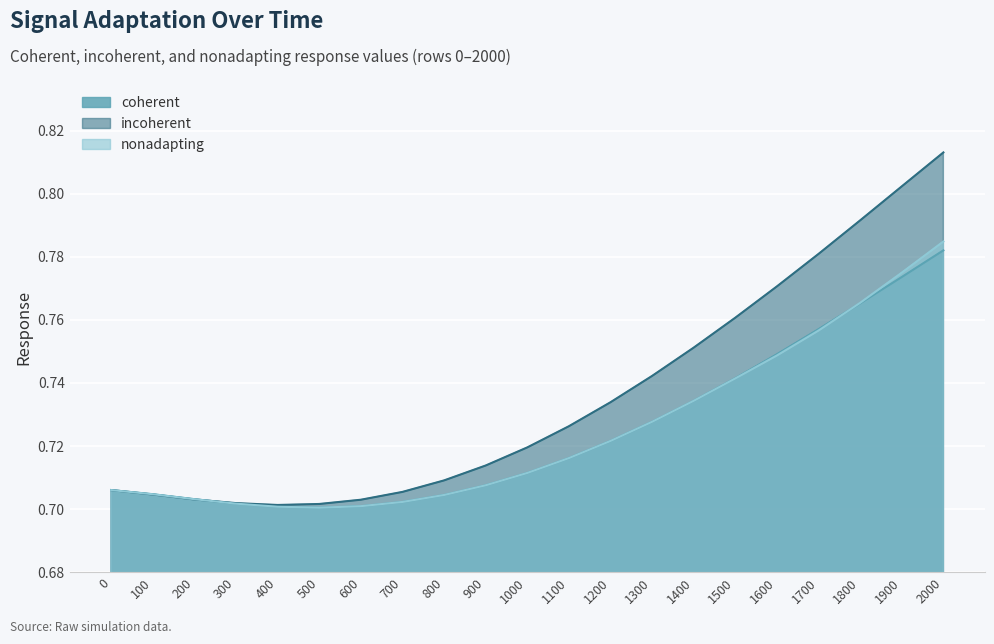

What is the sum of all nonadapting values?

15.2